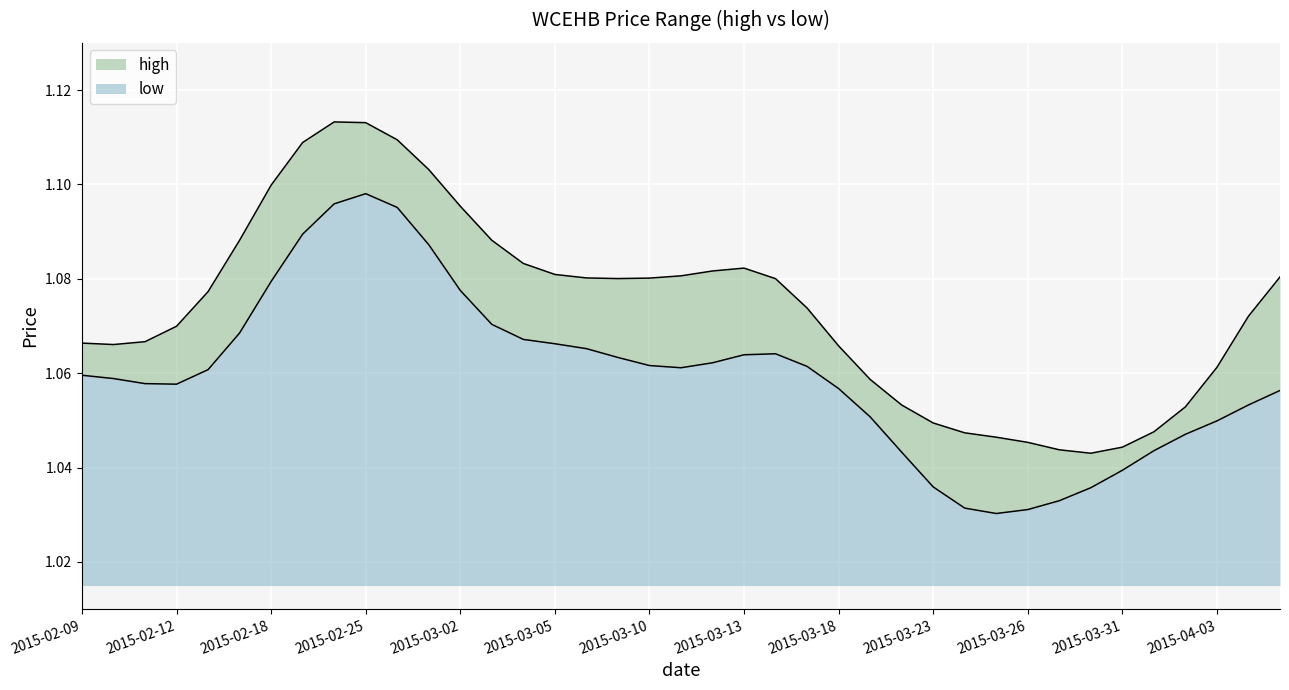

What is the minimum value shown in the chart?

1.0